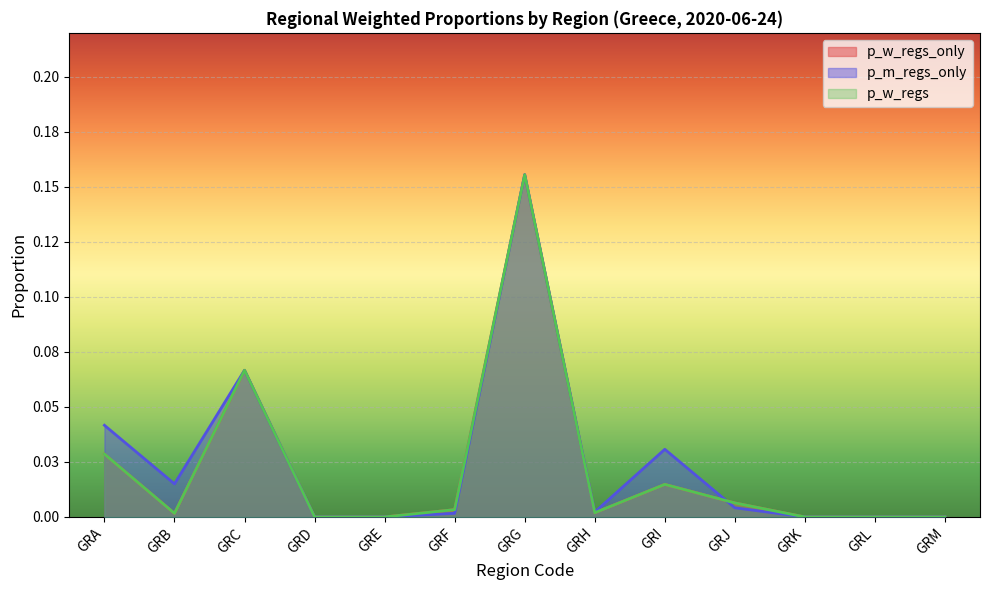

What is the difference between the maximum and second lowest values in the p_m_regs_only series?

0.2